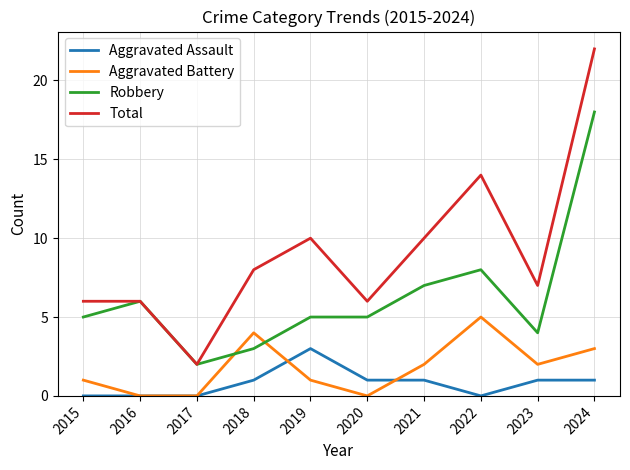

True or false: Aggravated Battery has a value of 1 at 2015.

True